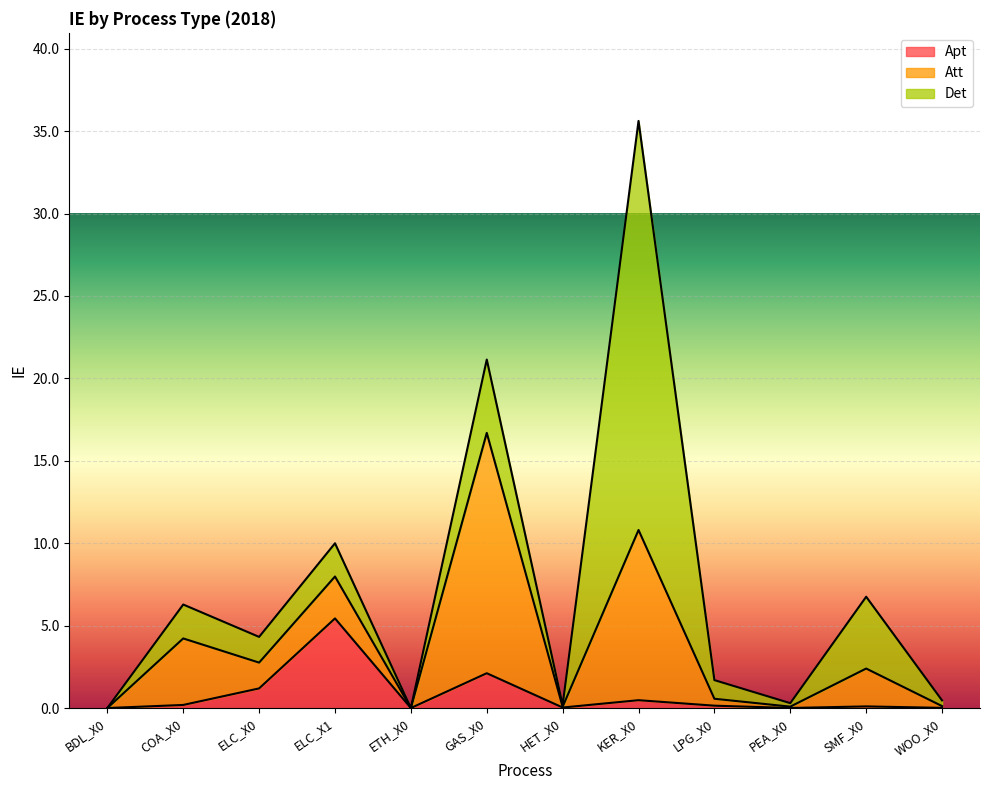

The Att series shows 0.2 at LPG_X0. True or false?

False